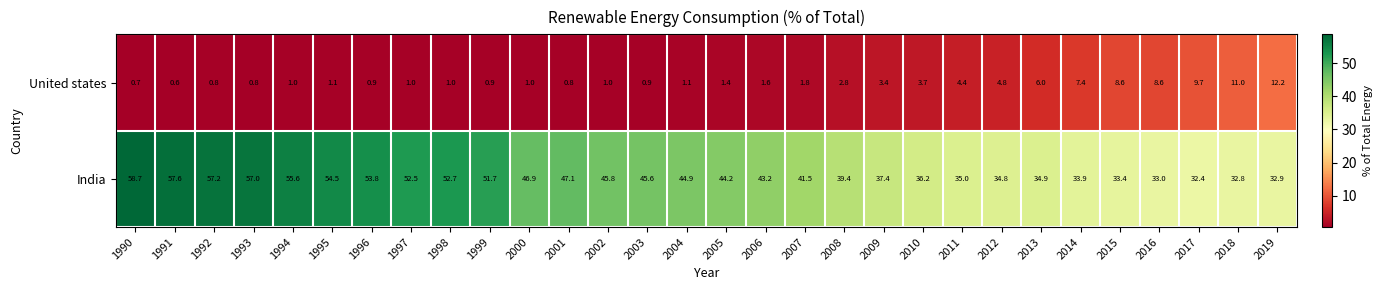

At which category is the sum across all series the highest?

1990